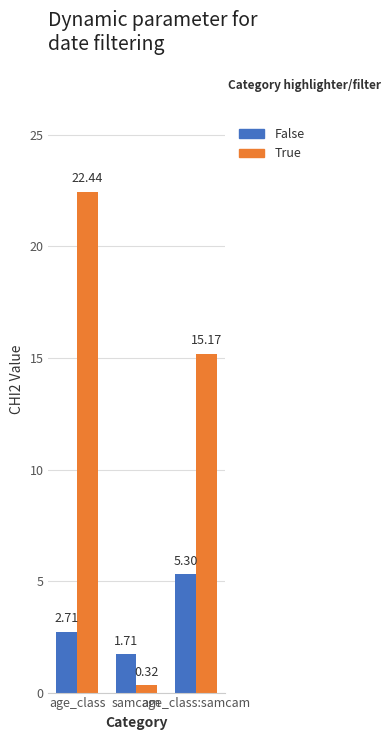

What is the difference between the second highest and minimum values in the False series?

1.0